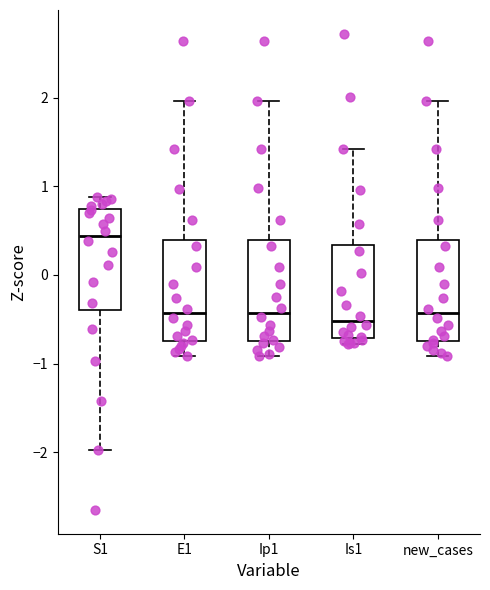

Reading left to right, read every box against the y-axis: the position of its median line, the range the box covers, and the ends of its whiskers. The values are not printed on the chart, so give them approximately, as read against the axis.

S1: median 0.4, box -0.4 to 0.7, whiskers -2.0 to 0.9
E1: median -0.4, box -0.7 to 0.4, whiskers -0.9 to 2.0
Ip1: median -0.4, box -0.7 to 0.4, whiskers -0.9 to 2.0
Is1: median -0.5, box -0.7 to 0.3, whiskers -0.8 to 1.4
new_cases: median -0.4, box -0.7 to 0.4, whiskers -0.9 to 2.0